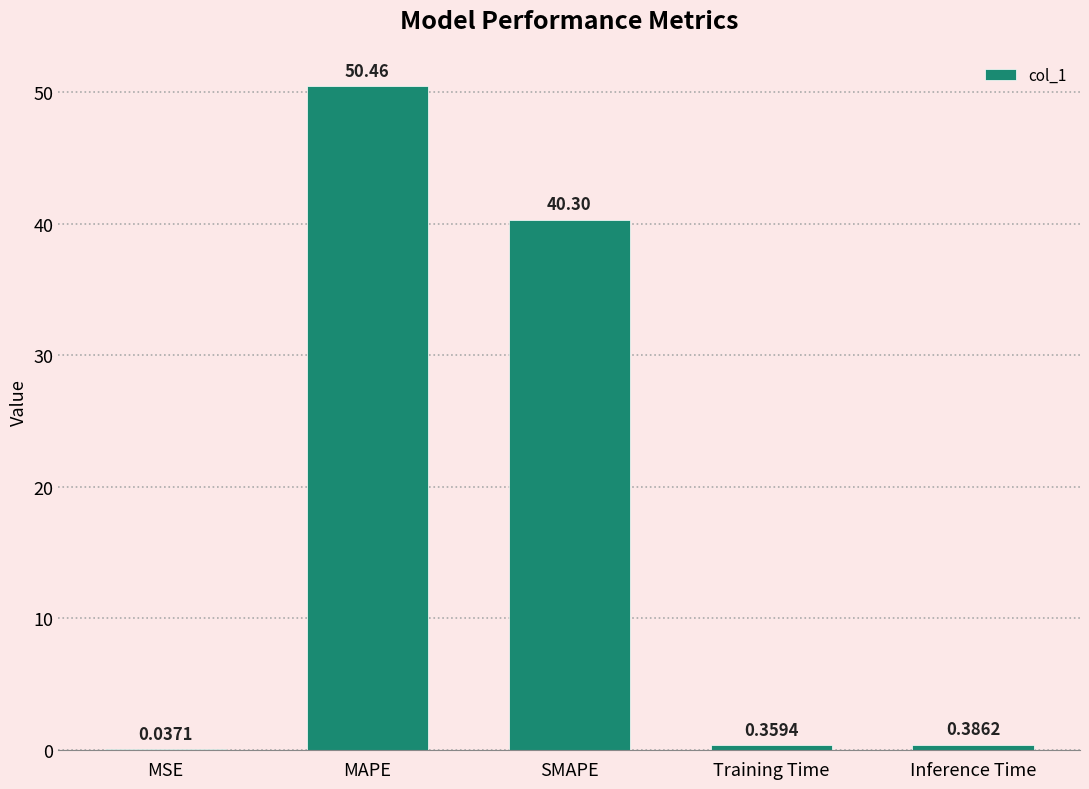

What is the change in value from SMAPE to Training Time?

-39.9